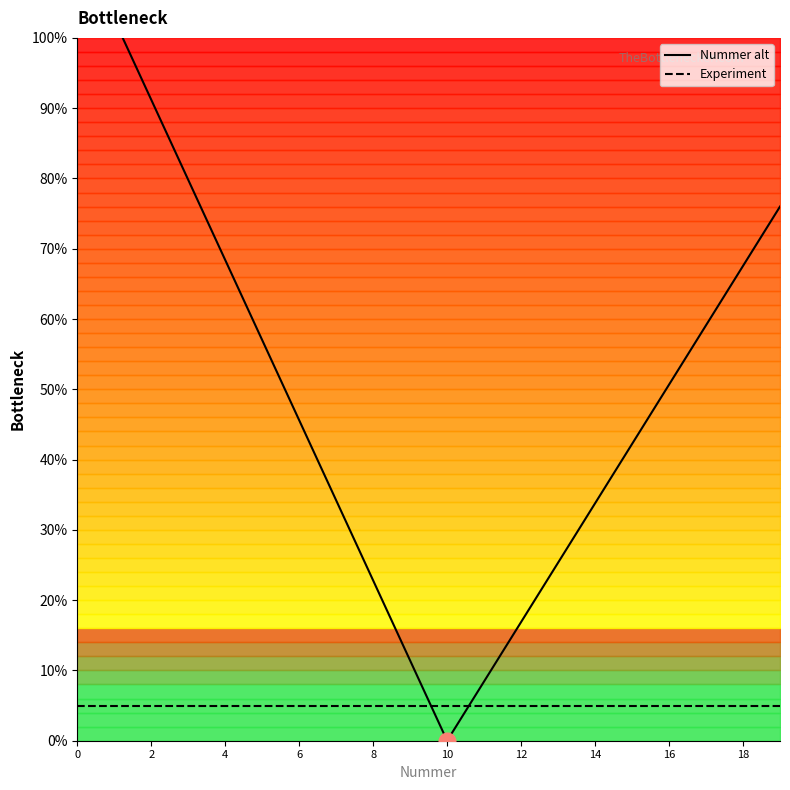

What are all the series names shown in the legend?

Nummer alt, Experiment